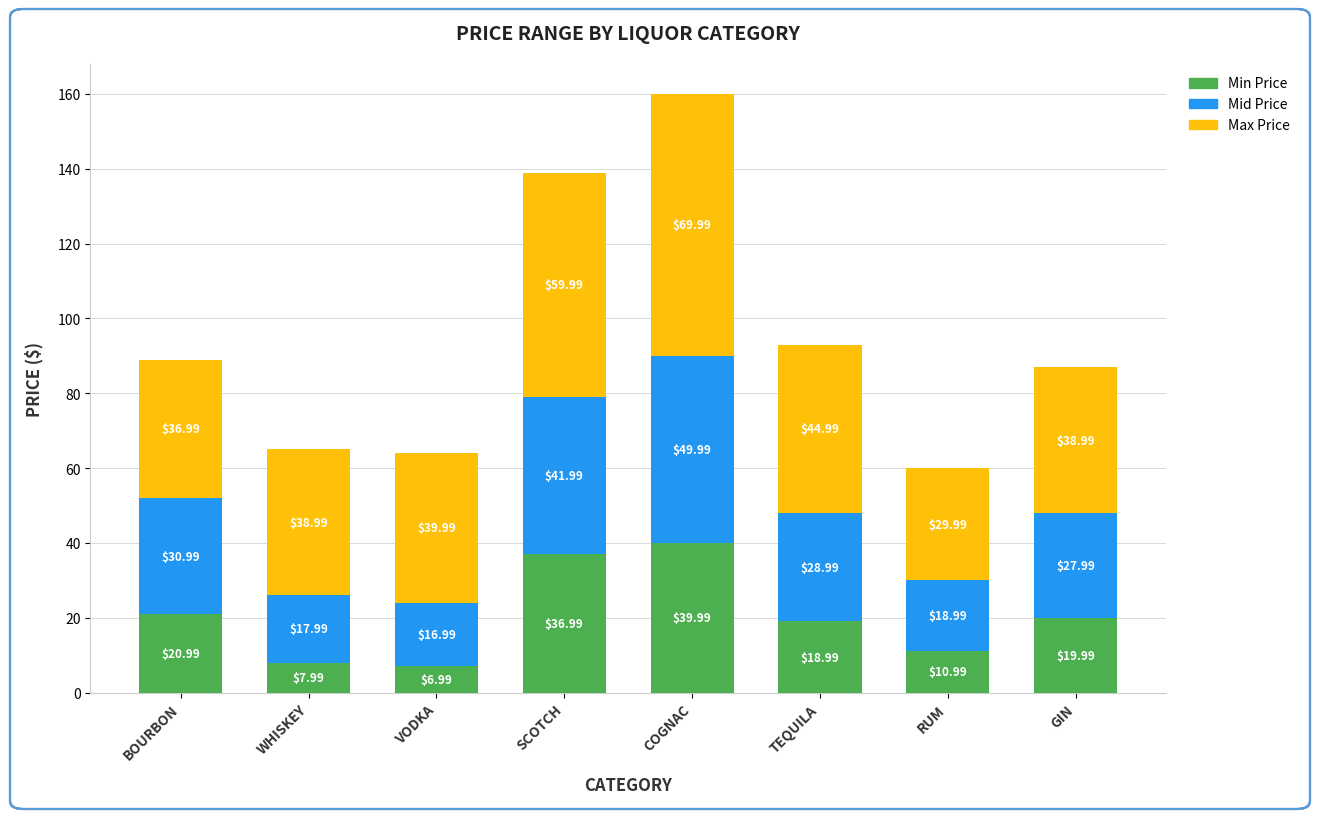

What is the difference between the Min Price values at GIN and SCOTCH?

17.0